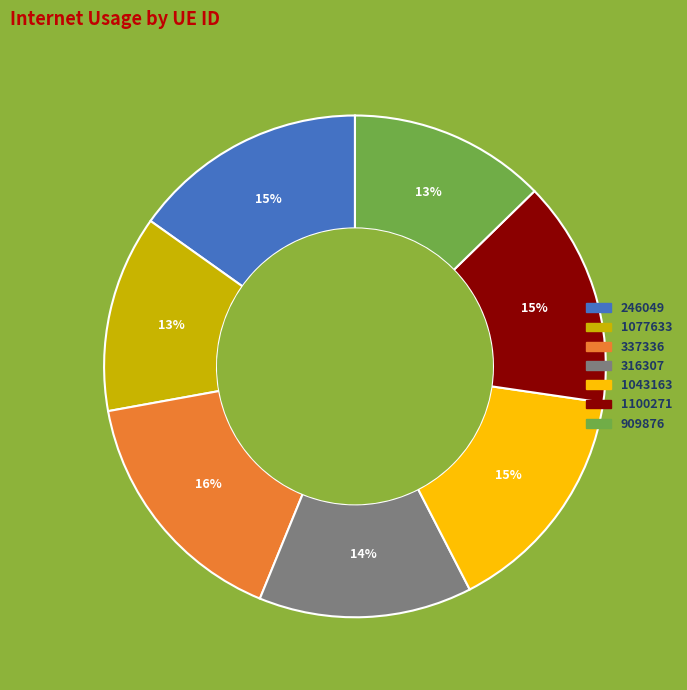

How many segments does this pie chart have?

7